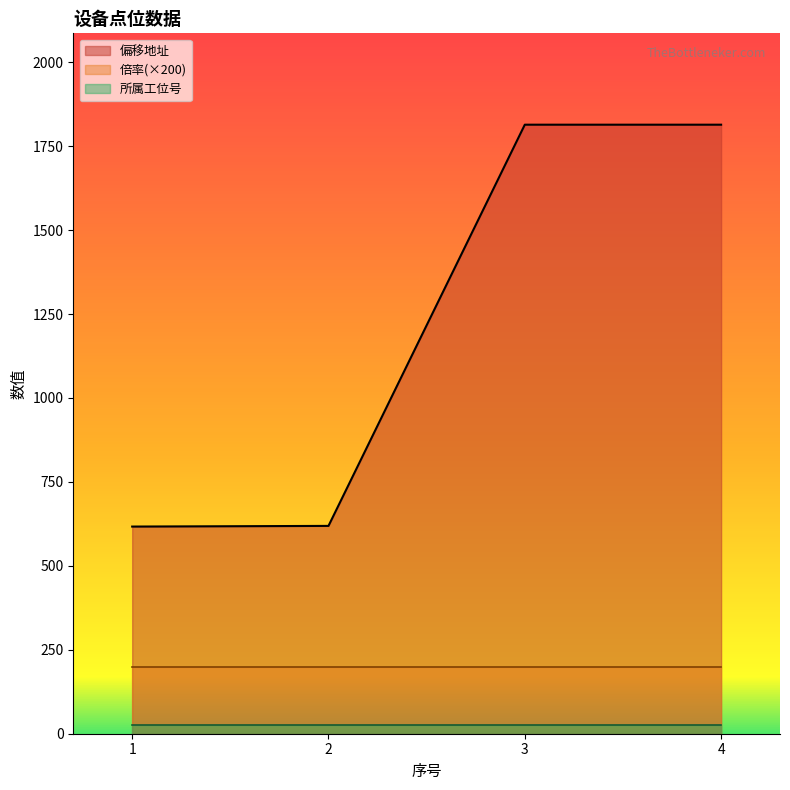

Count the number of data series in this chart.

3